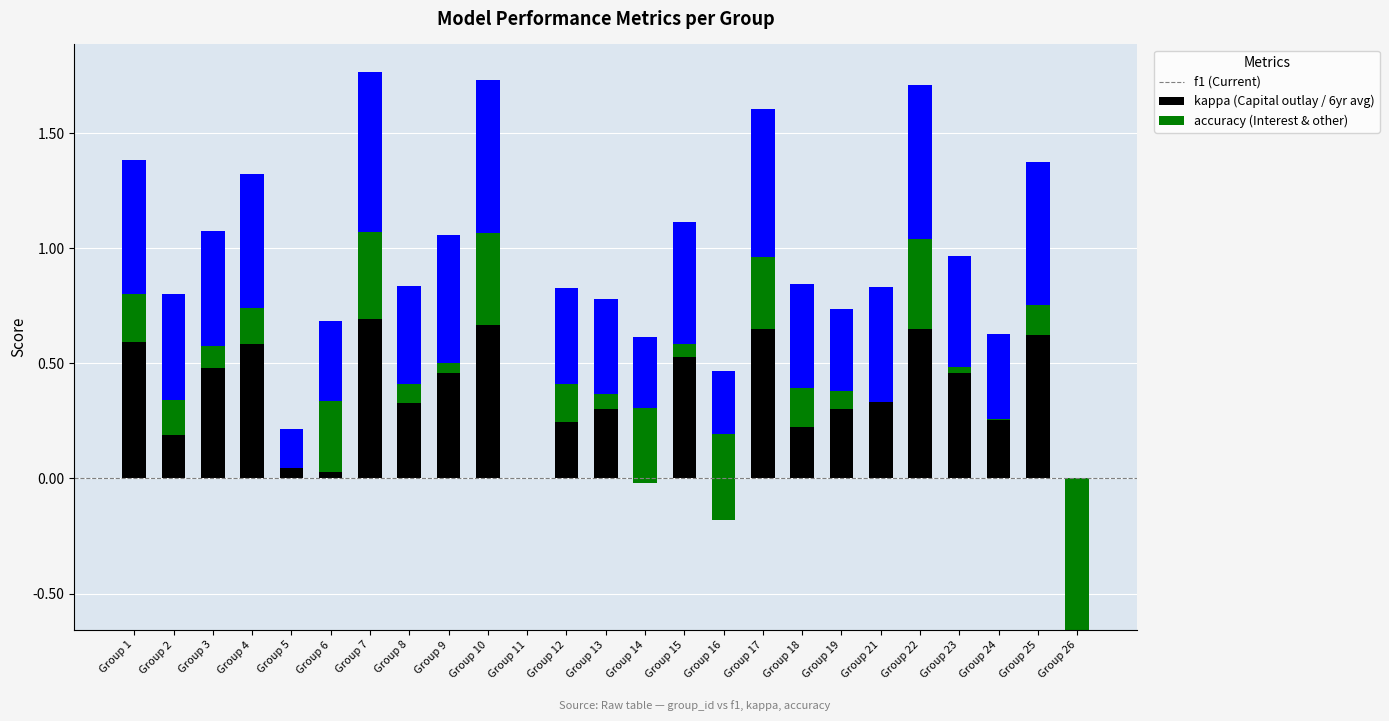

What is the value of the f1 bar at the 18th from the left?

0.4